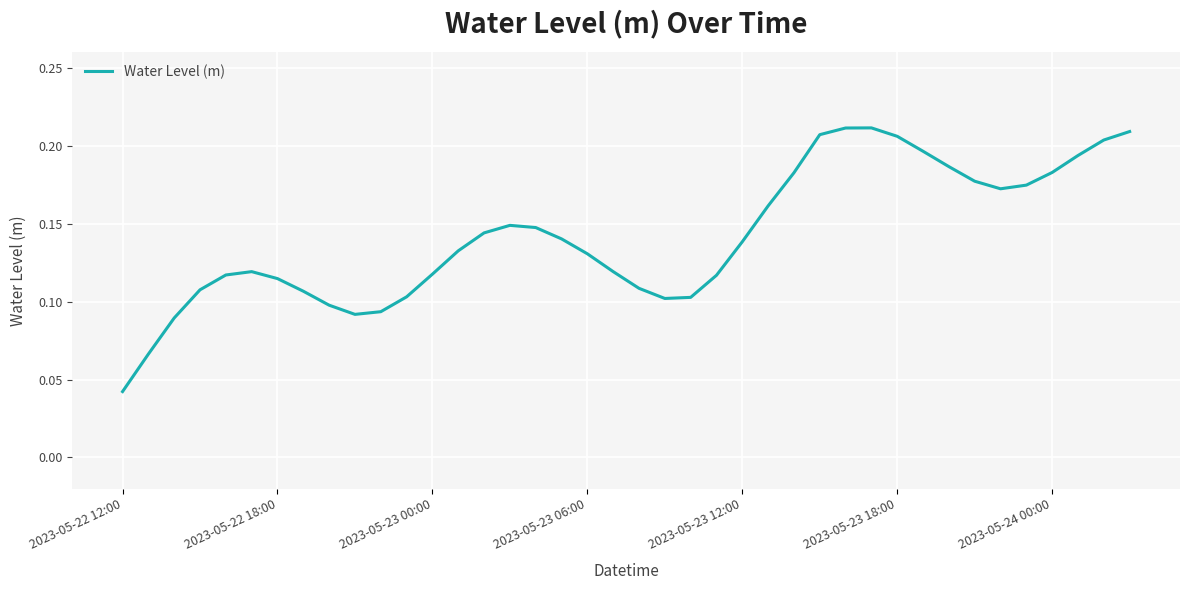

Does the chart have visible grid lines?

Yes